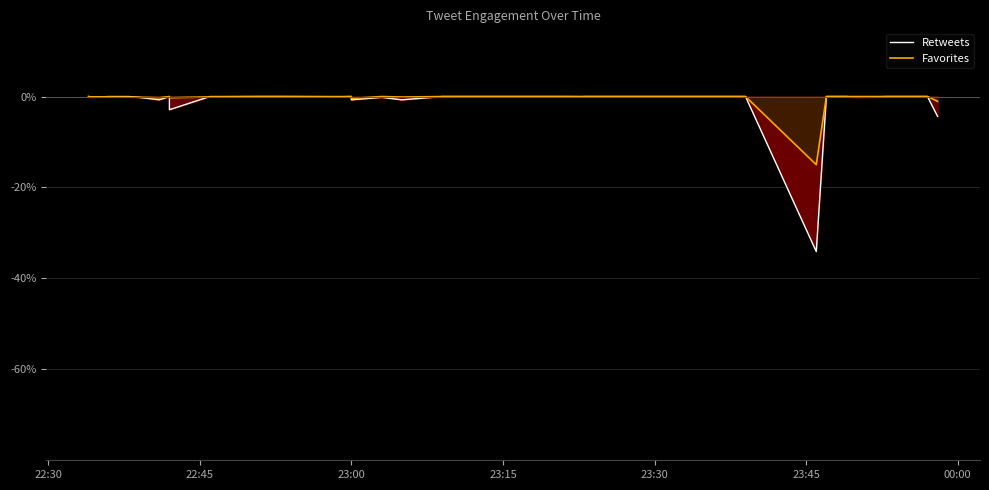

True or false: Favorites has more than 2 interior local peaks.

True